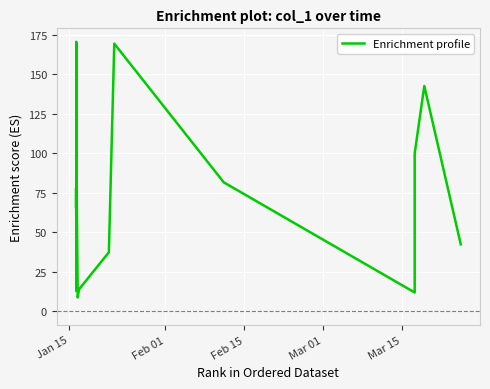

What is the smallest value displayed?

8.9